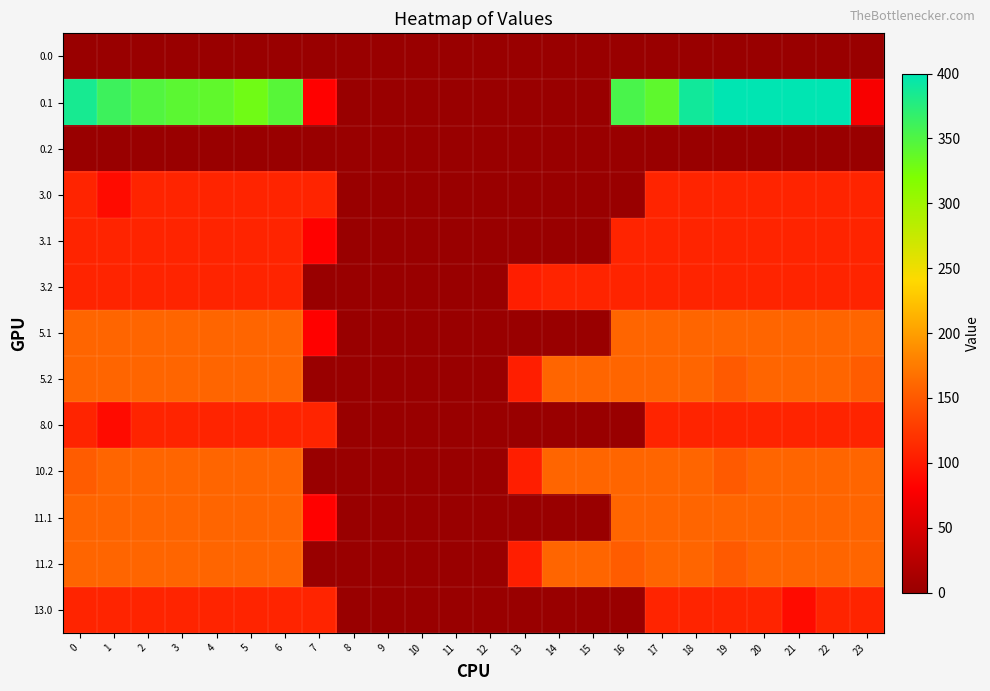

Between 15 and 13, which is larger?

15